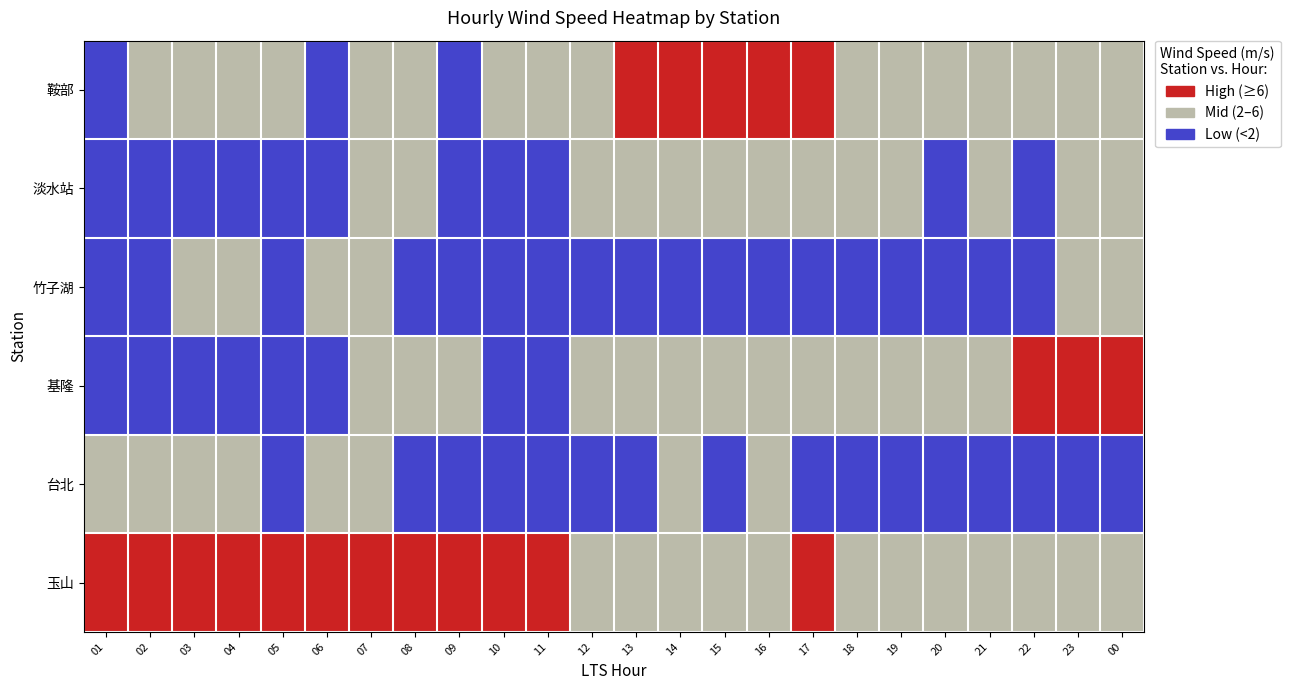

Reading left to right, list all the values displayed in this chart.

鞍部: 01=0	02=1	03=1	04=1	05=1	06=0	07=1	08=1	09=0	10=1	11=1	12=1	13=2	14=2	15=2	16=2	17=2	18=1	19=1	20=1	21=1	22=1	23=1	00=1
淡水站: 01=0	02=0	03=0	04=0	05=0	06=0	07=1	08=1	09=0	10=0	11=0	12=1	13=1	14=1	15=1	16=1	17=1	18=1	19=1	20=0	21=1	22=0	23=1	00=1
竹子湖: 01=0	02=0	03=1	04=1	05=0	06=1	07=1	08=0	09=0	10=0	11=0	12=0	13=0	14=0	15=0	16=0	17=0	18=0	19=0	20=0	21=0	22=0	23=1	00=1
基隆: 01=0	02=0	03=0	04=0	05=0	06=0	07=1	08=1	09=1	10=0	11=0	12=1	13=1	14=1	15=1	16=1	17=1	18=1	19=1	20=1	21=1	22=2	23=2	00=2
台北: 01=1	02=1	03=1	04=1	05=0	06=1	07=1	08=0	09=0	10=0	11=0	12=0	13=0	14=1	15=0	16=1	17=0	18=0	19=0	20=0	21=0	22=0	23=0	00=0
玉山: 01=2	02=2	03=2	04=2	05=2	06=2	07=2	08=2	09=2	10=2	11=2	12=1	13=1	14=1	15=1	16=1	17=2	18=1	19=1	20=1	21=1	22=1	23=1	00=1